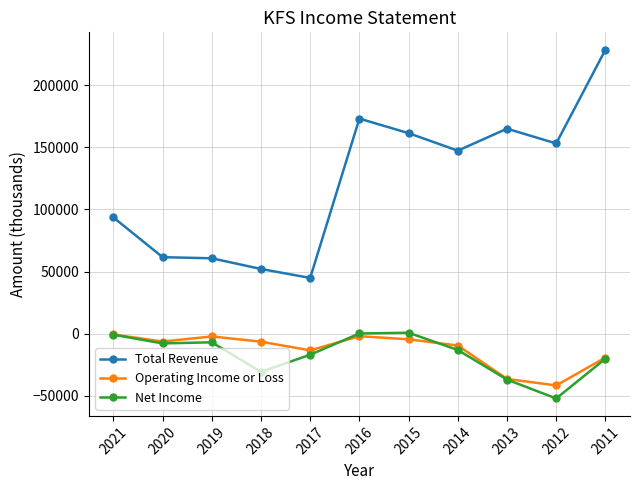

What is the difference between the highest and lowest values at 2013?

201900